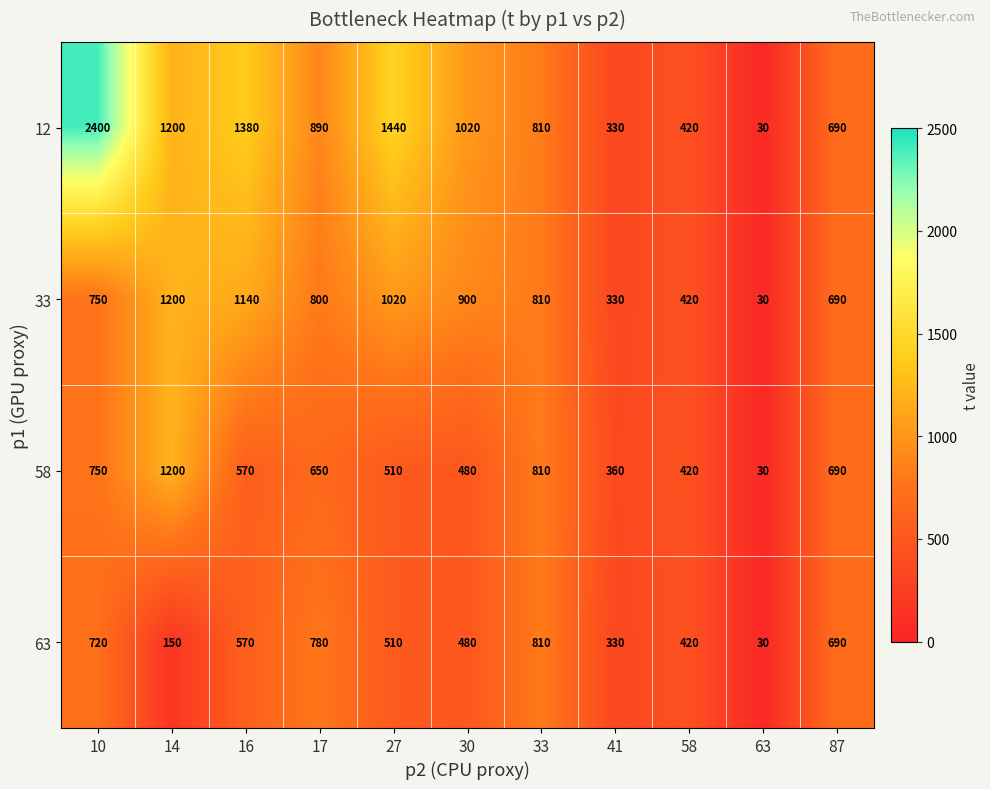

At which category is the sum across all series the highest?

10